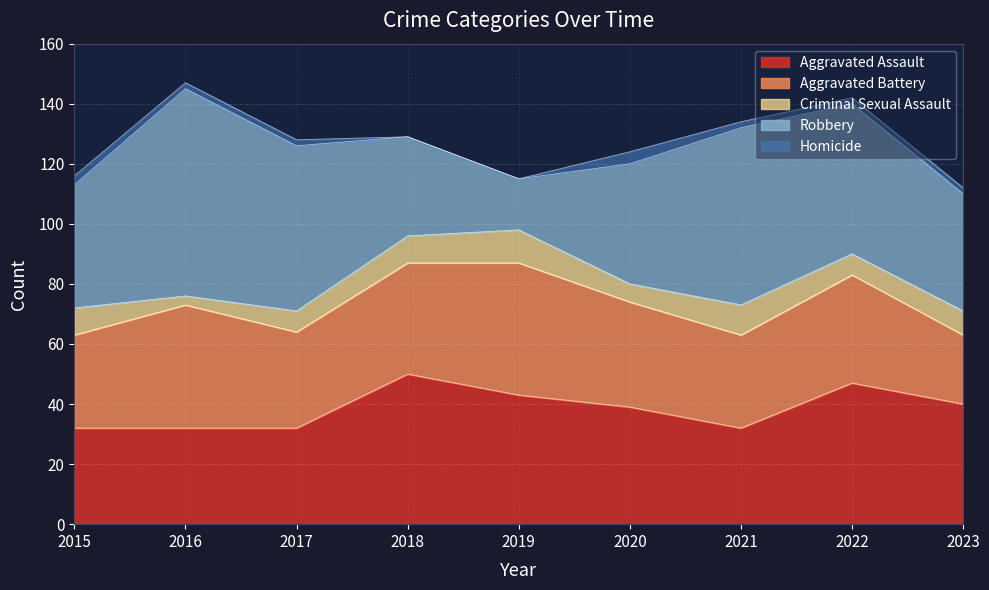

Reading left to right, what are all the values shown in this chart?

Aggravated Assault: 2015=32	2016=32	2017=32	2018=50	2019=43	2020=39	2021=32	2022=47	2023=40
Aggravated Battery: 2015=31	2016=41	2017=32	2018=37	2019=44	2020=35	2021=31	2022=36	2023=23
Criminal Sexual Assault: 2015=9	2016=3	2017=7	2018=9	2019=11	2020=6	2021=10	2022=7	2023=8
Robbery: 2015=41	2016=69	2017=55	2018=33	2019=17	2020=40	2021=59	2022=50	2023=39
Homicide: 2015=3	2016=2	2017=2	2018=0	2019=0	2020=4	2021=2	2022=2	2023=2